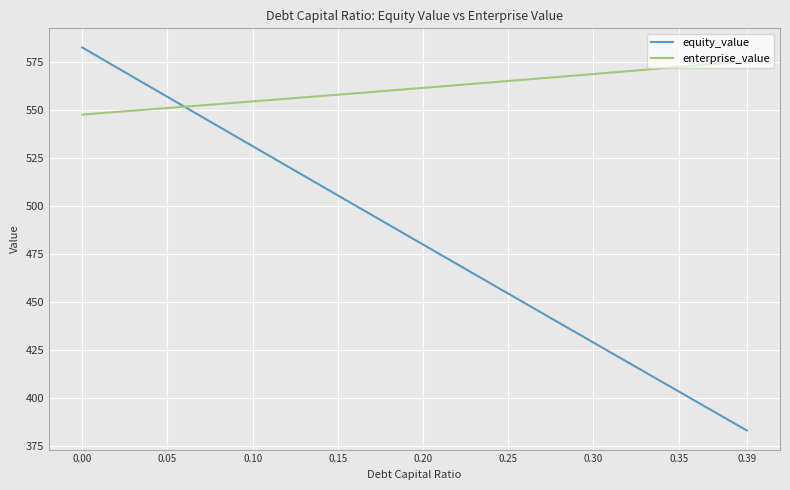

What is the smallest value displayed?

382.9